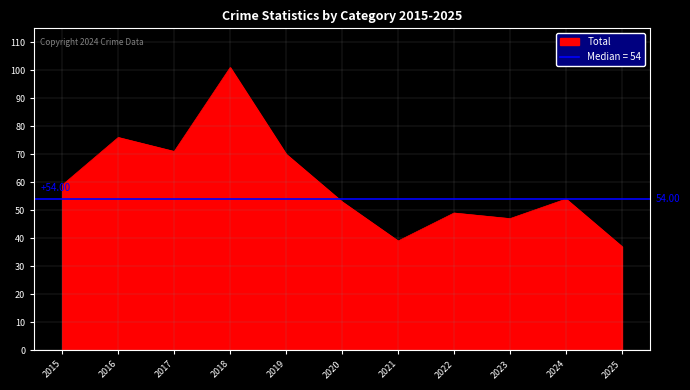

At which label does Total reach its peak?

2018